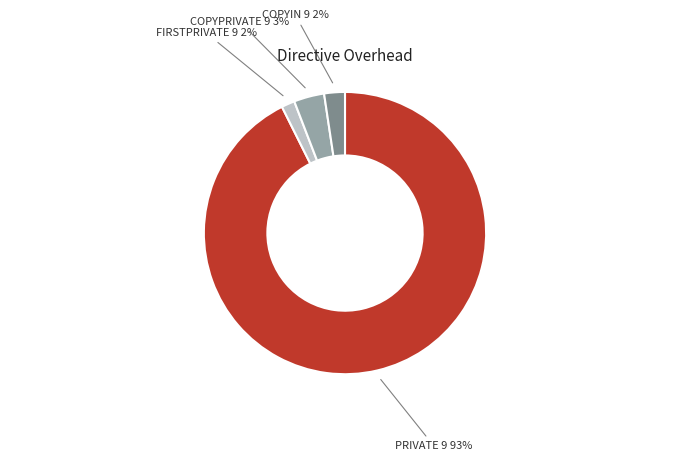

Is there a majority slice in this chart?

Yes